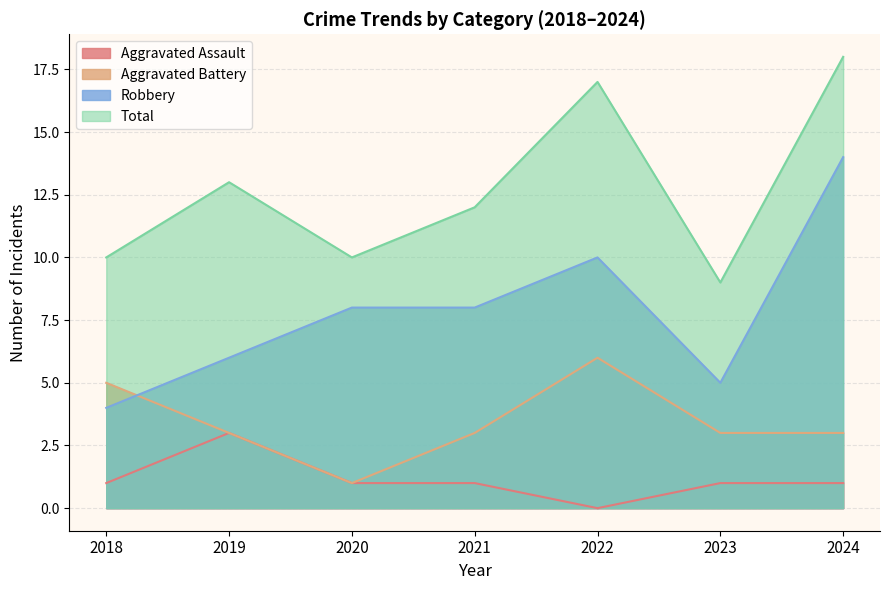

Is it true that Aggravated Assault equals 2 at 2024?

False